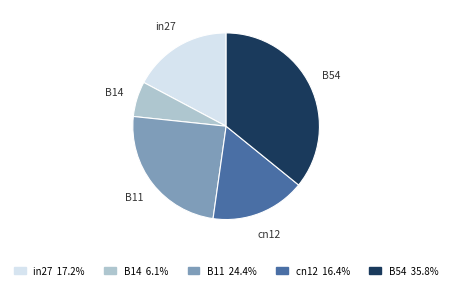

Between in27 and B14, which is larger?

in27